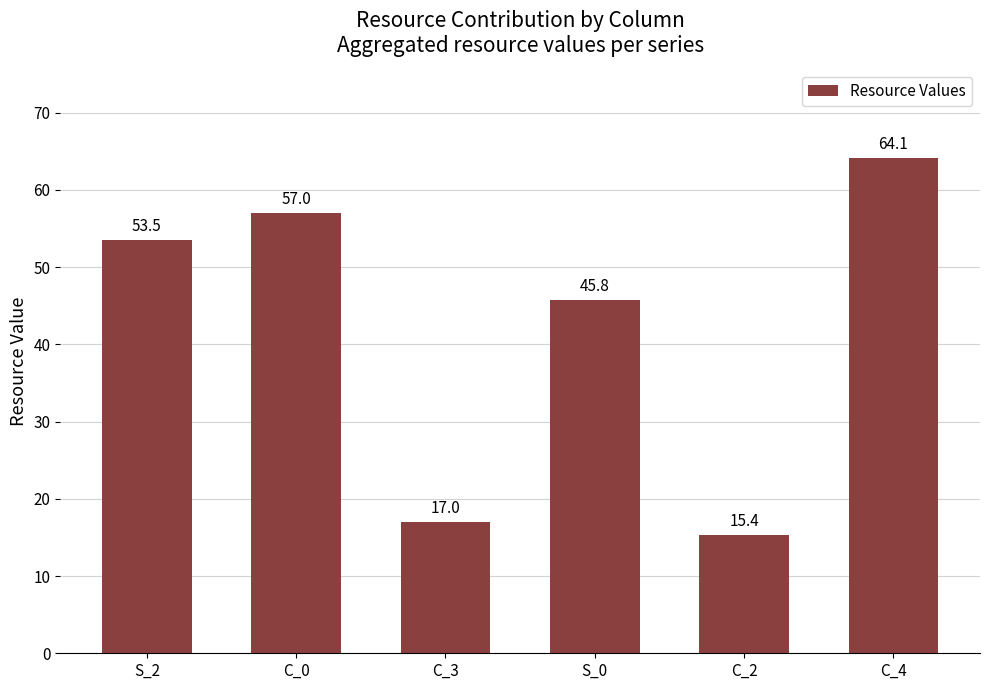

Is it true that the value at C_2 is 15.4?

True